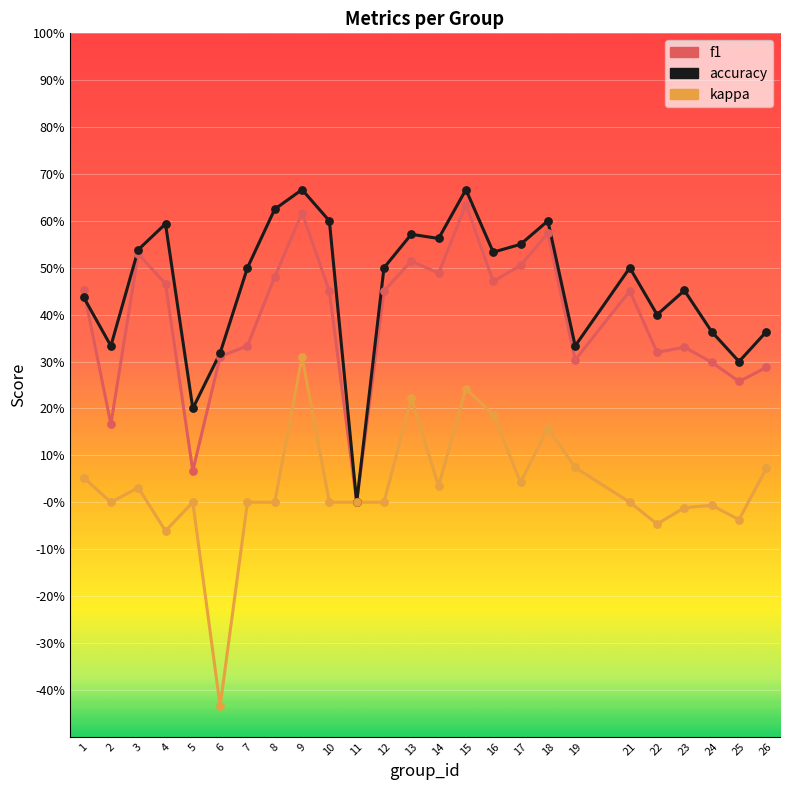

Is the value of accuracy at 10 greater than the value of f1 at 24?

Yes